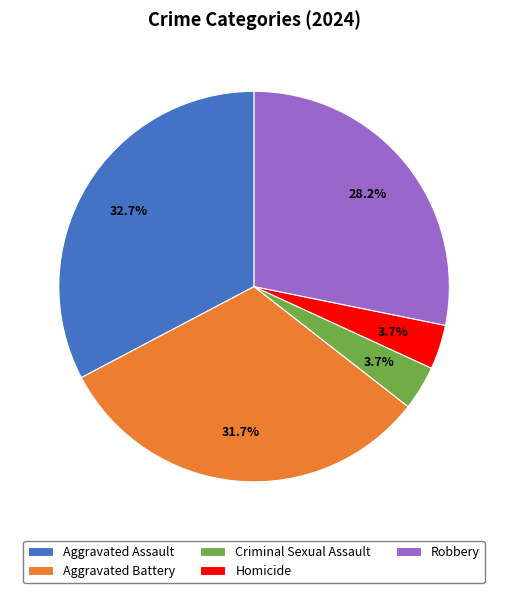

Does Homicide represent more than half of the total?

No